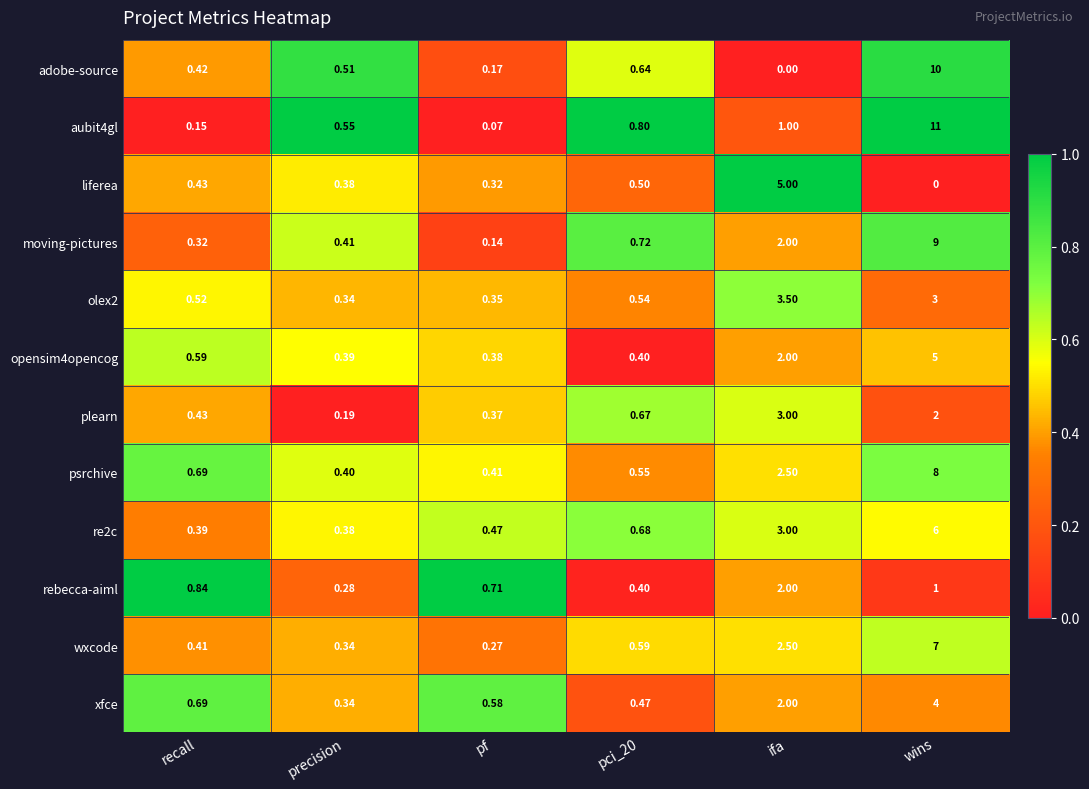

Is the value of olex2 at precision greater than the value of aubit4gl at precision?

No